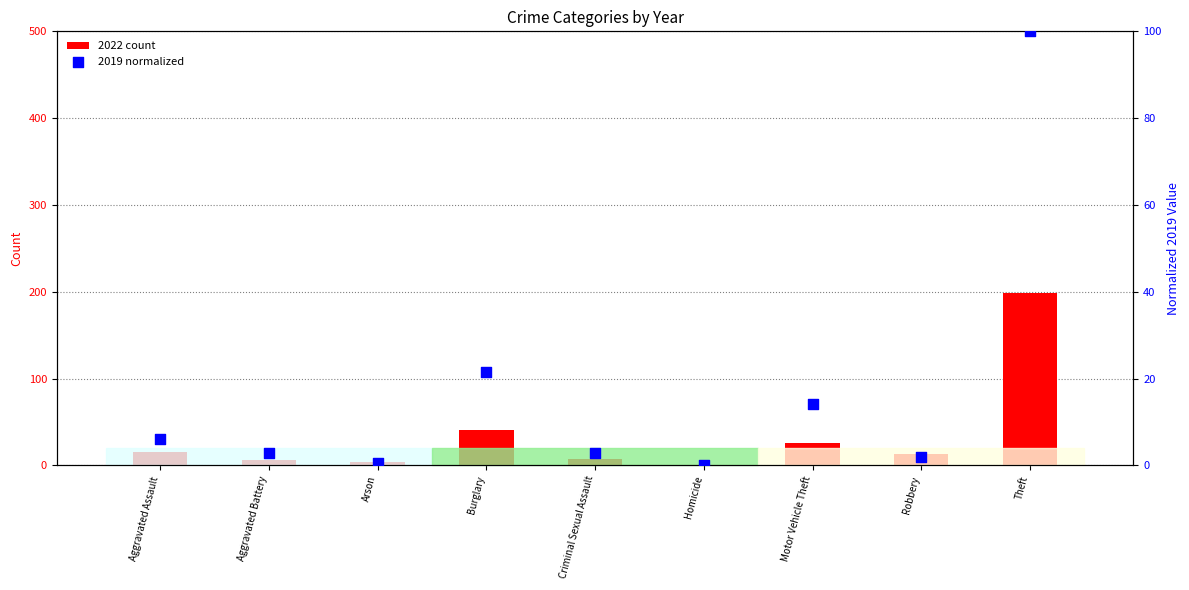

Which series has the largest total across all categories?

2022 count